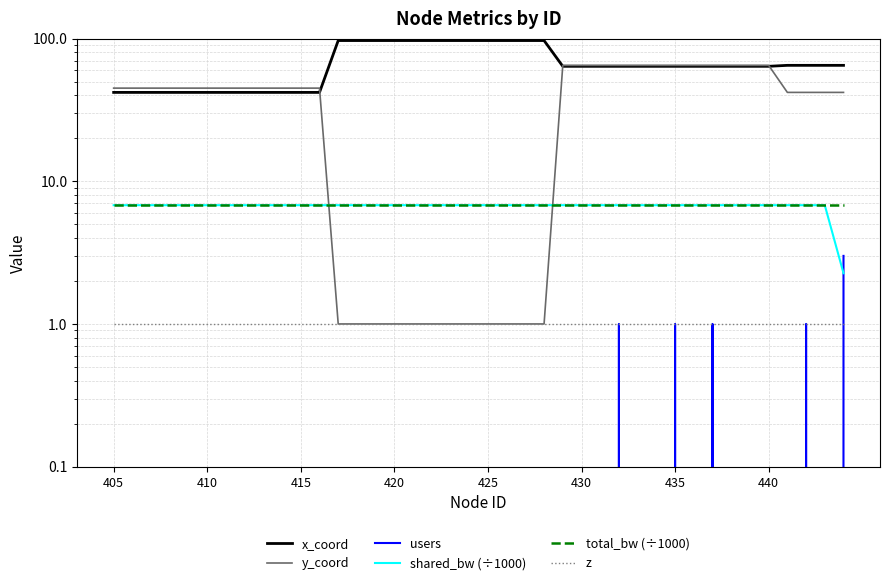

Is this an area chart (filled region under the line)?

No